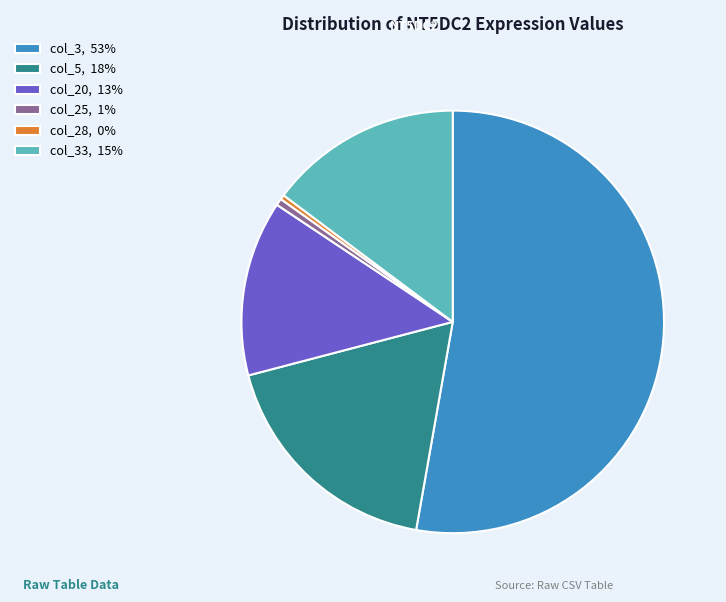

True or false: col_33, 15% accounts for 26% of the total.

False